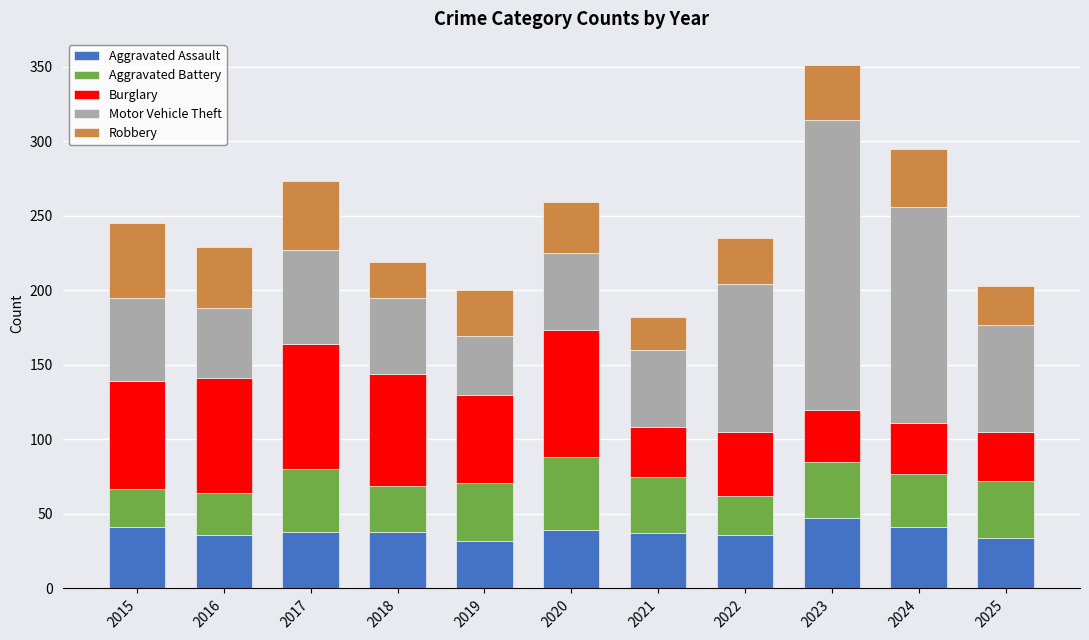

How many distinct data groups are displayed?

5